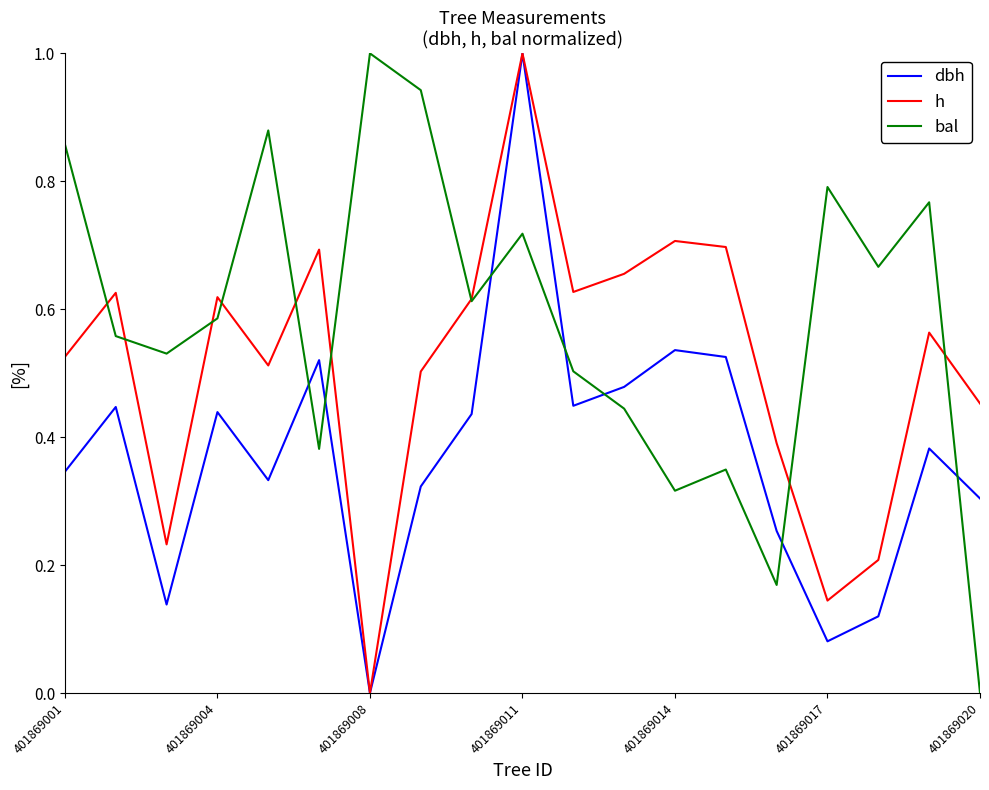

Rank the series by their average value, from highest to lowest.

bal, h, dbh